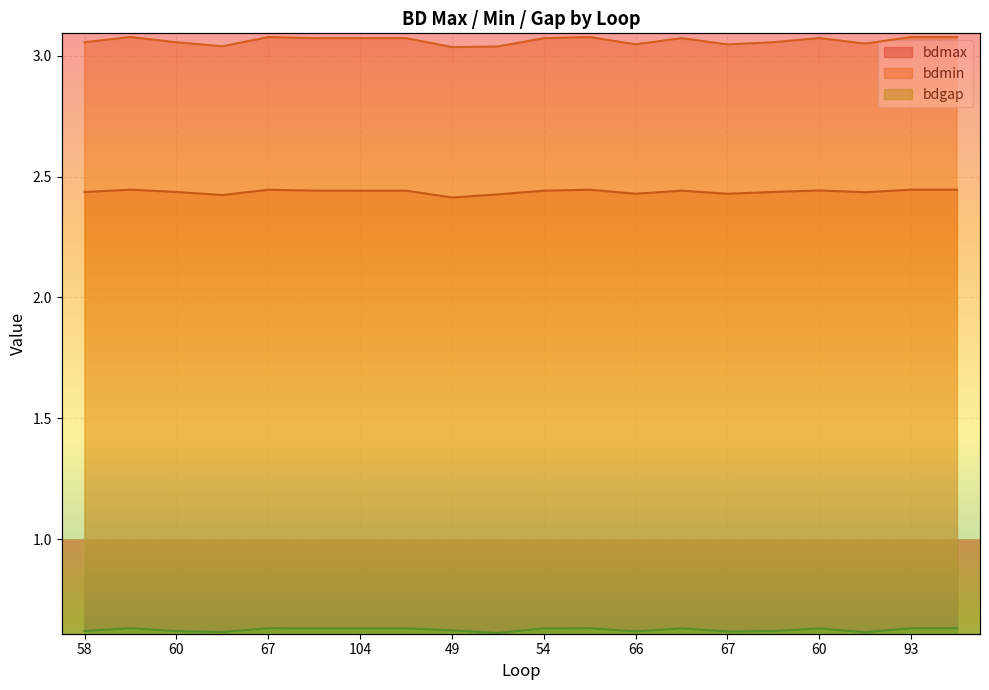

Reading left to right, extract all data points from this chart.

bdmax: 2.4	2.4	2.4	2.4	2.4	2.4	2.4	2.4	2.4	2.4	2.4	2.4	2.4	2.4	2.4	2.4	2.4	2.4	2.4	2.4
bdmin: 3.1	3.1	3.1	3.0	3.1	3.1	3.1	3.1	3.0	3.0	3.1	3.1	3.0	3.1	3.0	3.1	3.1	3.1	3.1	3.1
bdgap: 0.6	0.6	0.6	0.6	0.6	0.6	0.6	0.6	0.6	0.6	0.6	0.6	0.6	0.6	0.6	0.6	0.6	0.6	0.6	0.6